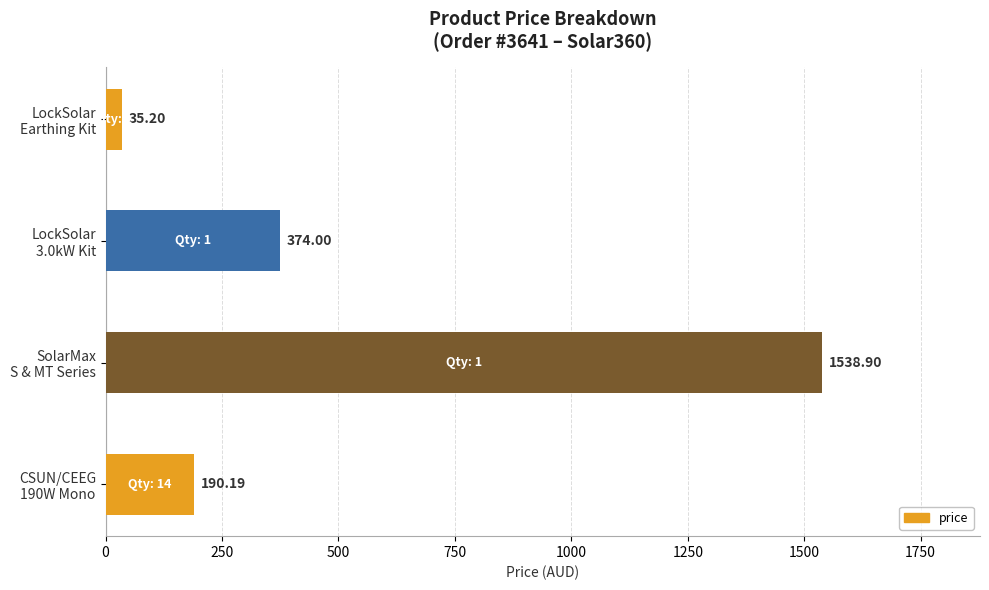

What is the sum of all values?

2138.3